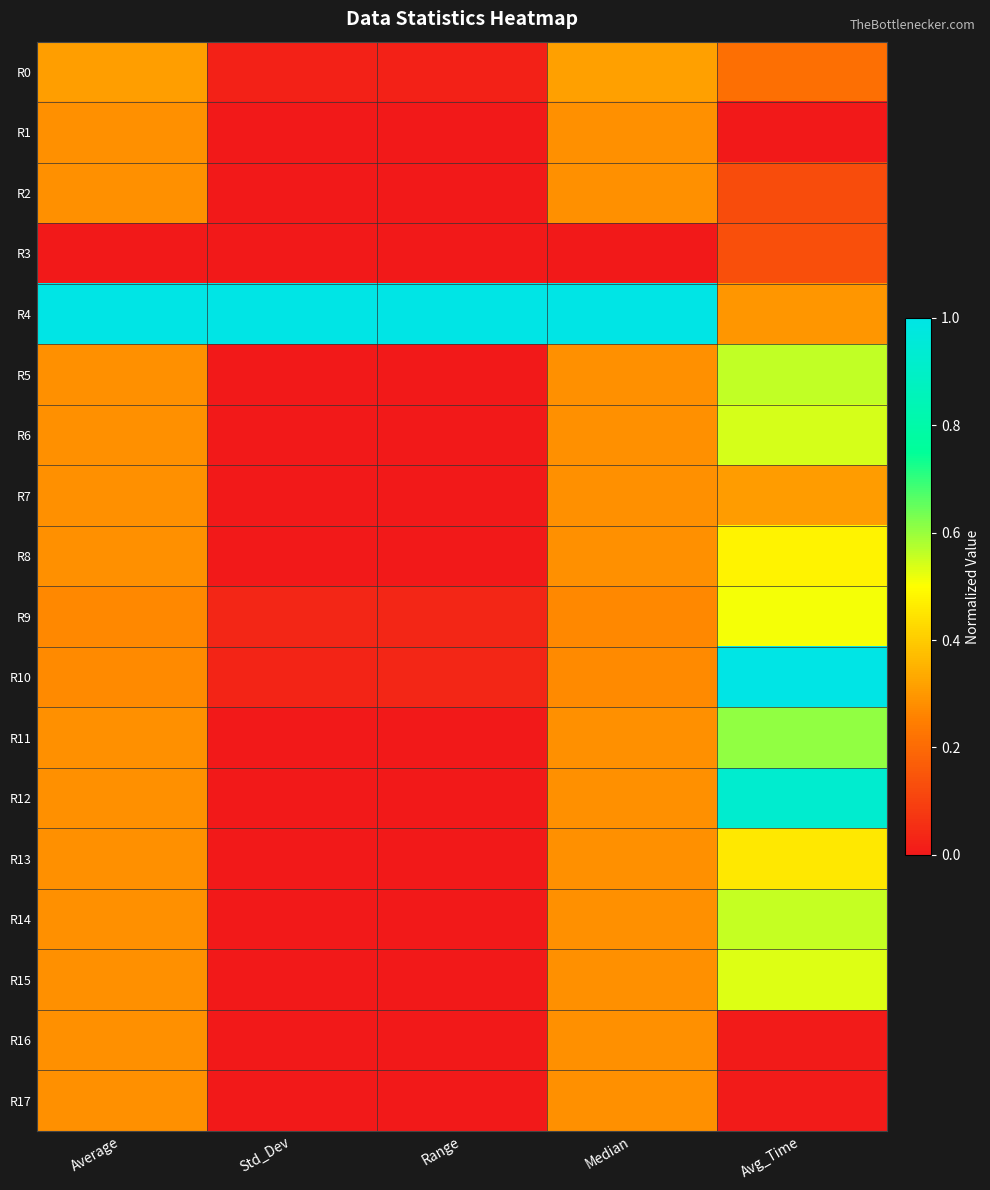

Reading right to left, transcribe all the data shown in this chart.

R0: Avg_Time=0.2	Median=0.3	Range=0.0	Std_Dev=0.0	Average=0.3
R1: Avg_Time=0.0	Median=0.3	Range=0.0	Std_Dev=0.0	Average=0.3
R2: Avg_Time=0.1	Median=0.3	Range=0.0	Std_Dev=0.0	Average=0.3
R3: Avg_Time=0.1	Median=0.0	Range=0.0	Std_Dev=0.0	Average=0.0
R4: Avg_Time=0.3	Median=1.0	Range=1.0	Std_Dev=1.0	Average=1.0
R5: Avg_Time=0.6	Median=0.3	Range=0.0	Std_Dev=0.0	Average=0.3
R6: Avg_Time=0.5	Median=0.3	Range=0.0	Std_Dev=0.0	Average=0.3
R7: Avg_Time=0.3	Median=0.3	Range=0.0	Std_Dev=0.0	Average=0.3
R8: Avg_Time=0.5	Median=0.3	Range=0.0	Std_Dev=0.0	Average=0.3
R9: Avg_Time=0.5	Median=0.3	Range=0.0	Std_Dev=0.0	Average=0.3
R10: Avg_Time=1.0	Median=0.3	Range=0.0	Std_Dev=0.0	Average=0.3
R11: Avg_Time=0.6	Median=0.3	Range=0.0	Std_Dev=0.0	Average=0.3
R12: Avg_Time=0.9	Median=0.3	Range=0.0	Std_Dev=0.0	Average=0.3
R13: Avg_Time=0.5	Median=0.3	Range=0.0	Std_Dev=0.0	Average=0.3
R14: Avg_Time=0.6	Median=0.3	Range=0.0	Std_Dev=0.0	Average=0.3
R15: Avg_Time=0.5	Median=0.3	Range=0.0	Std_Dev=0.0	Average=0.3
R16: Avg_Time=0.0	Median=0.3	Range=0.0	Std_Dev=0.0	Average=0.3
R17: Avg_Time=0.0	Median=0.3	Range=0.0	Std_Dev=0.0	Average=0.3